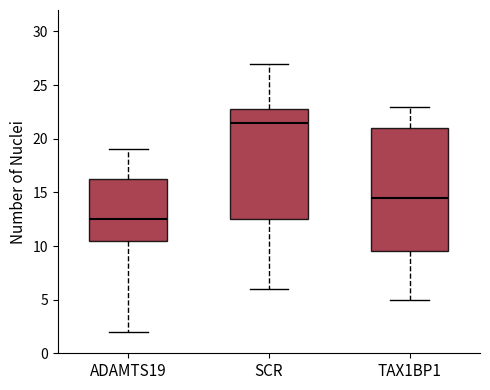

Reading left to right, transcribe this box plot: for each box, give where its median line is, the range the box spans, and where its two whiskers end, as read against the y-axis. The values are not printed on the chart, so give them approximately, as read against the axis.

ADAMTS19: median 12.5, box 10.5 to 16.5, whiskers 2.0 to 19.0
SCR: median 21.5, box 12.5 to 23.0, whiskers 6.0 to 27.0
TAX1BP1: median 14.5, box 9.5 to 21.0, whiskers 5.0 to 23.0